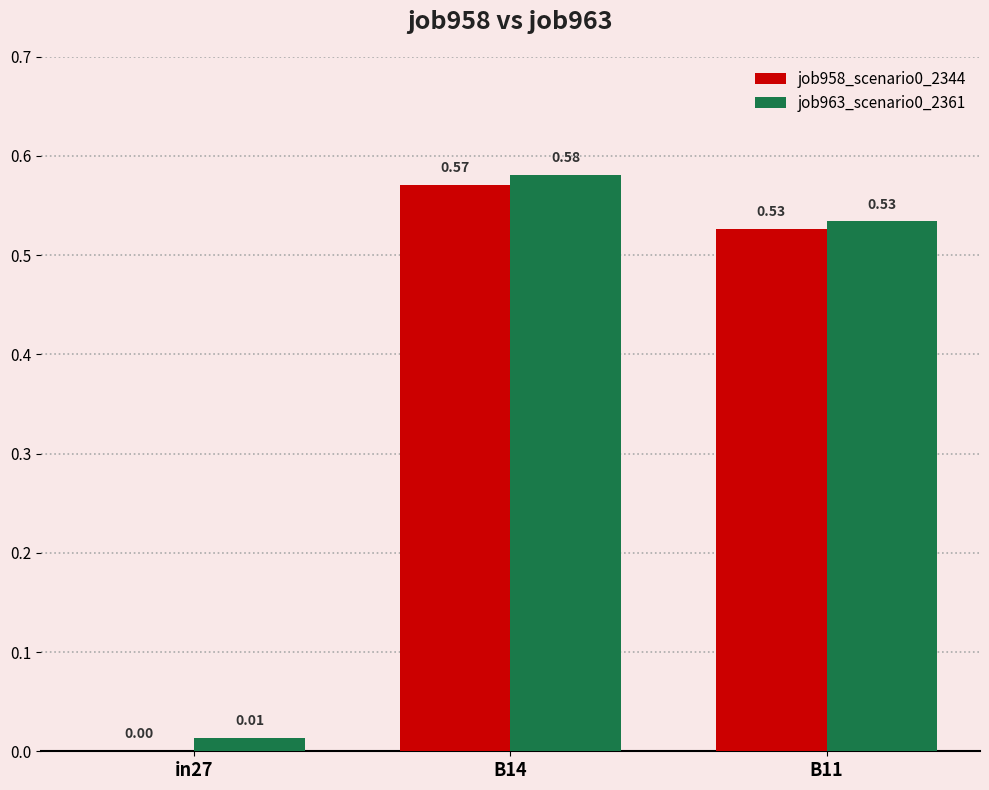

At which category is the sum across all series the highest?

B14